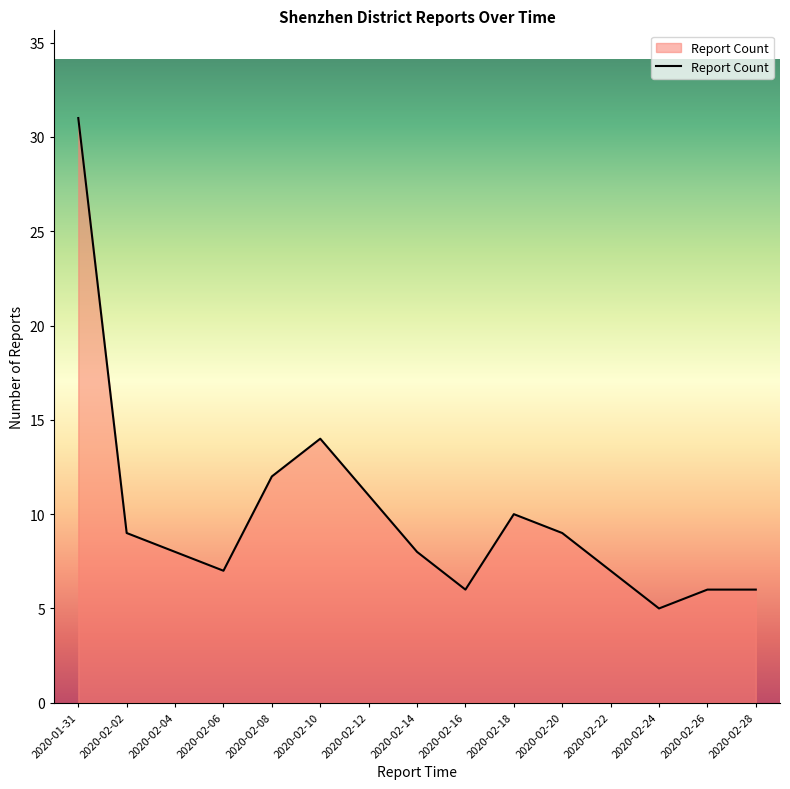

Reading left to right, list all the values displayed in this chart.

31	9	8	7	12	14	11	8	6	10	9	7	5	6	6